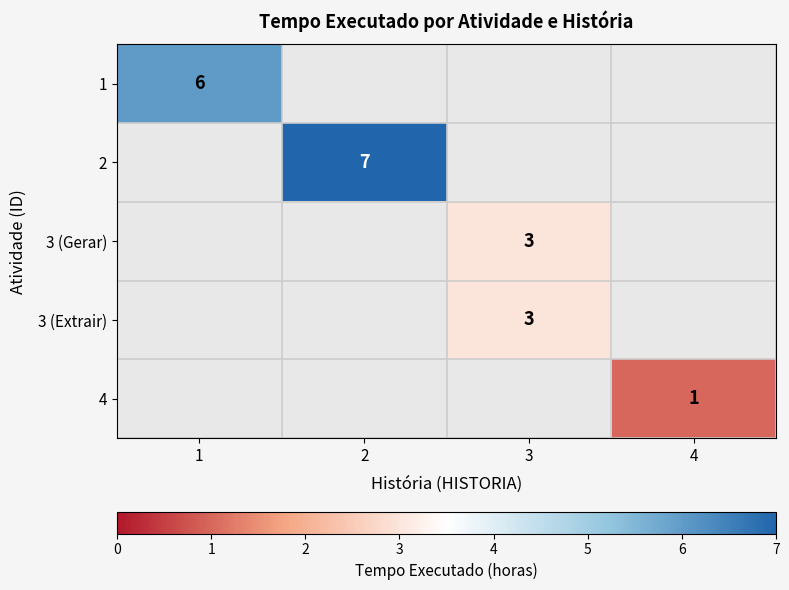

How many distinct data groups are displayed?

5